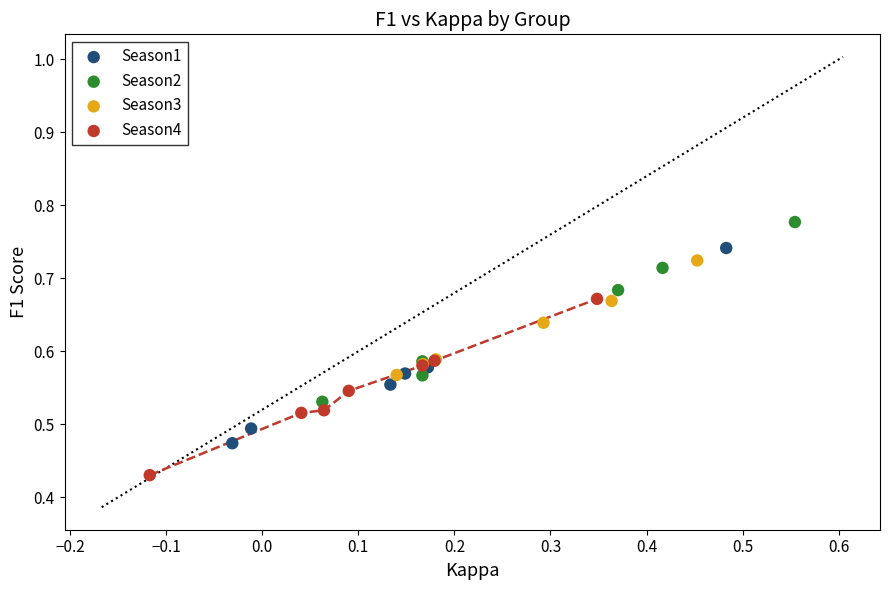

Which series has the largest Y range (max minus min)?

Season1